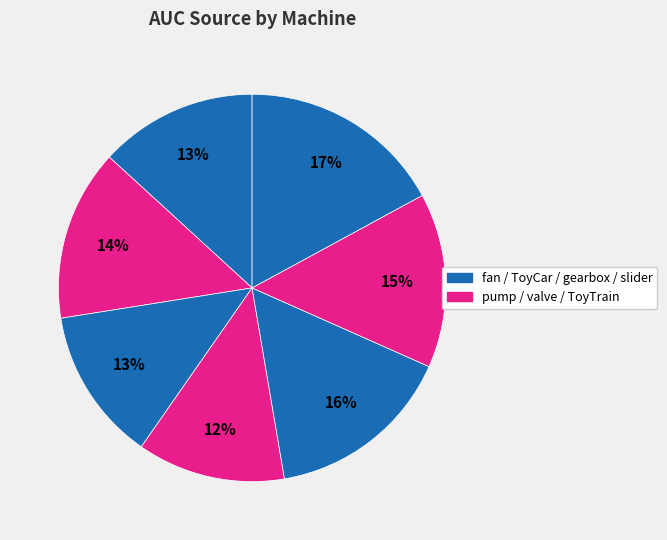

How many segments does this pie chart have?

7